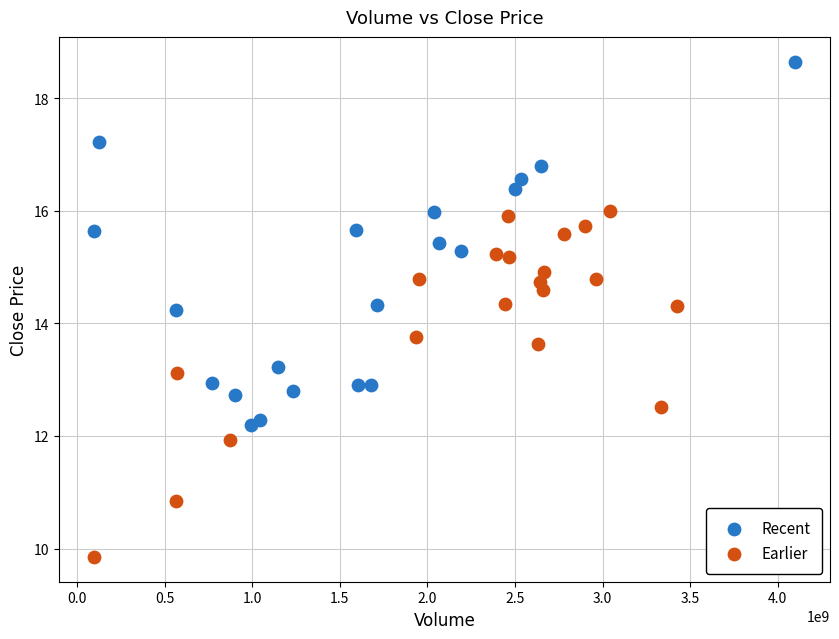

What are all the series names shown in the legend?

Recent, Earlier